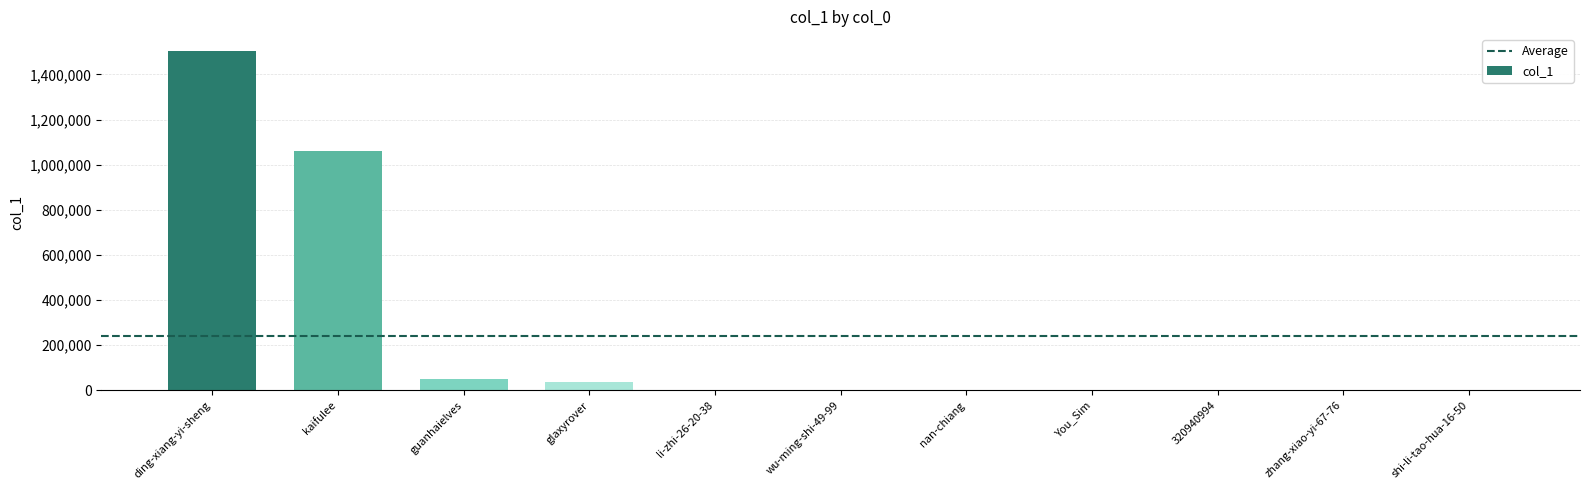

What is the change in value from zhang-xiao-yi-67-76 to shi-li-tao-hua-16-50?

-23